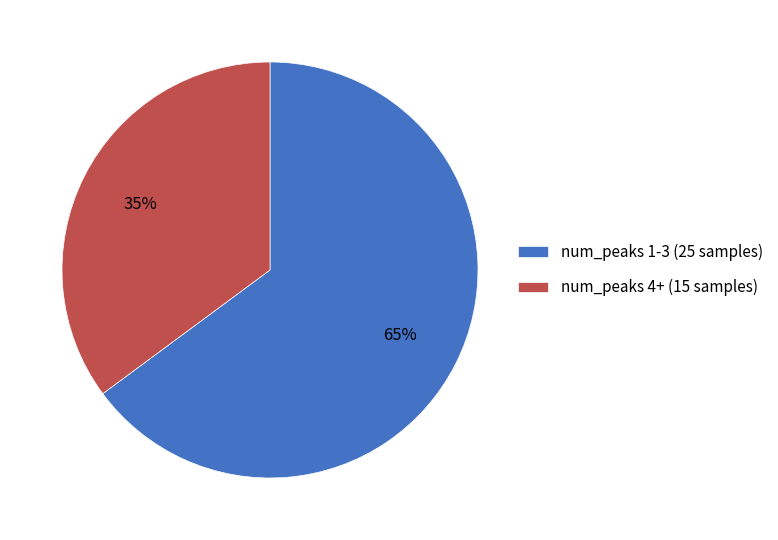

Do num_peaks 1-3 (25 samples) and num_peaks 4+ (15 samples) together represent more than half of the pie?

Yes